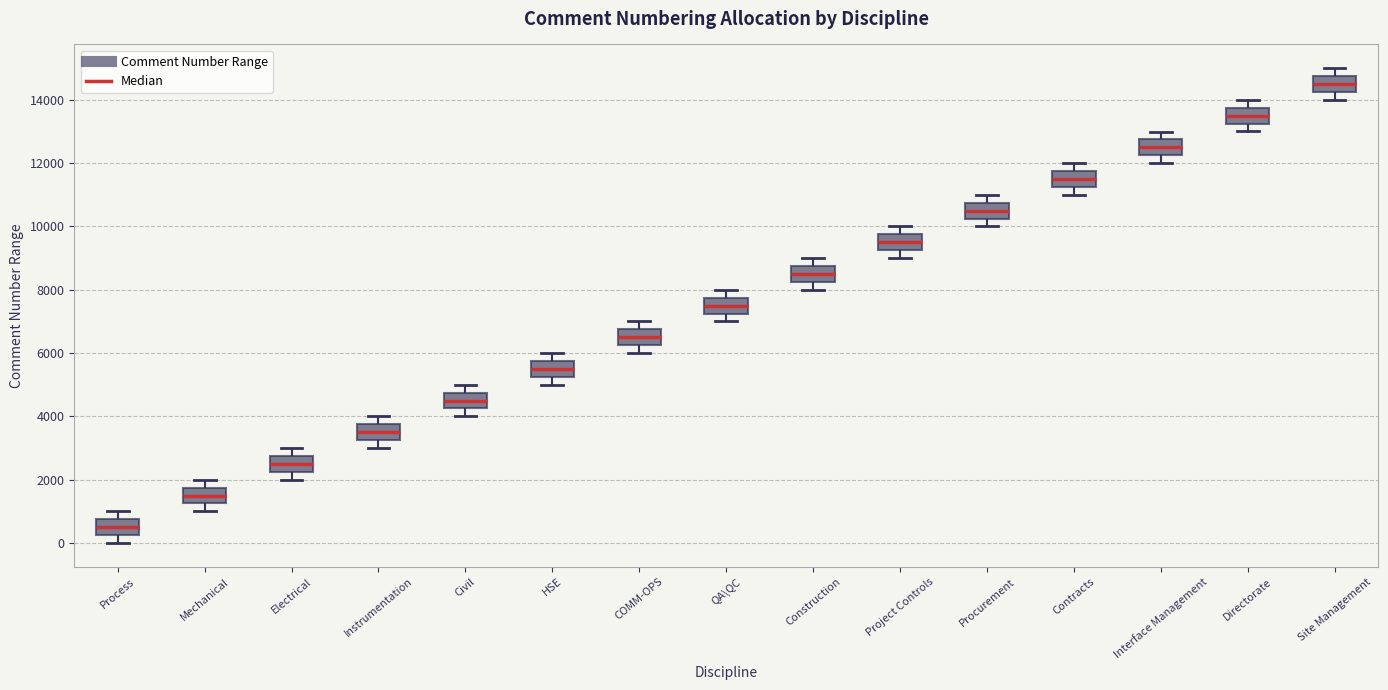

Reading left to right, transcribe this box plot: for each box, give where its median line is, the range the box spans, and where its two whiskers end, as read against the y-axis. The values are not printed on the chart, so give them approximately, as read against the axis.

Process: median 600, box 200 to 800, whiskers 0 to 1000
Mechanical: median 1600, box 1200 to 1800, whiskers 1000 to 2000
Electrical: median 2600, box 2200 to 2800, whiskers 2000 to 3000
Instrumentation: median 3600, box 3200 to 3800, whiskers 3000 to 4000
Civil: median 4600, box 4200 to 4800, whiskers 4000 to 5000
HSE: median 5600, box 5200 to 5800, whiskers 5000 to 6000
COMM-OPS: median 6600, box 6200 to 6800, whiskers 6000 to 7000
QA\QC: median 7600, box 7200 to 7800, whiskers 7000 to 8000
Construction: median 8600, box 8200 to 8800, whiskers 8000 to 9000
Project Controls: median 9600, box 9200 to 9800, whiskers 9000 to 10000
Procurement: median 10600, box 10200 to 10800, whiskers 10000 to 11000
Contracts: median 11600, box 11200 to 11800, whiskers 11000 to 12000
Interface Management: median 12600, box 12200 to 12800, whiskers 12000 to 13000
Directorate: median 13600, box 13200 to 13800, whiskers 13000 to 14000
Site Management: median 14600, box 14200 to 14800, whiskers 14000 to 15000